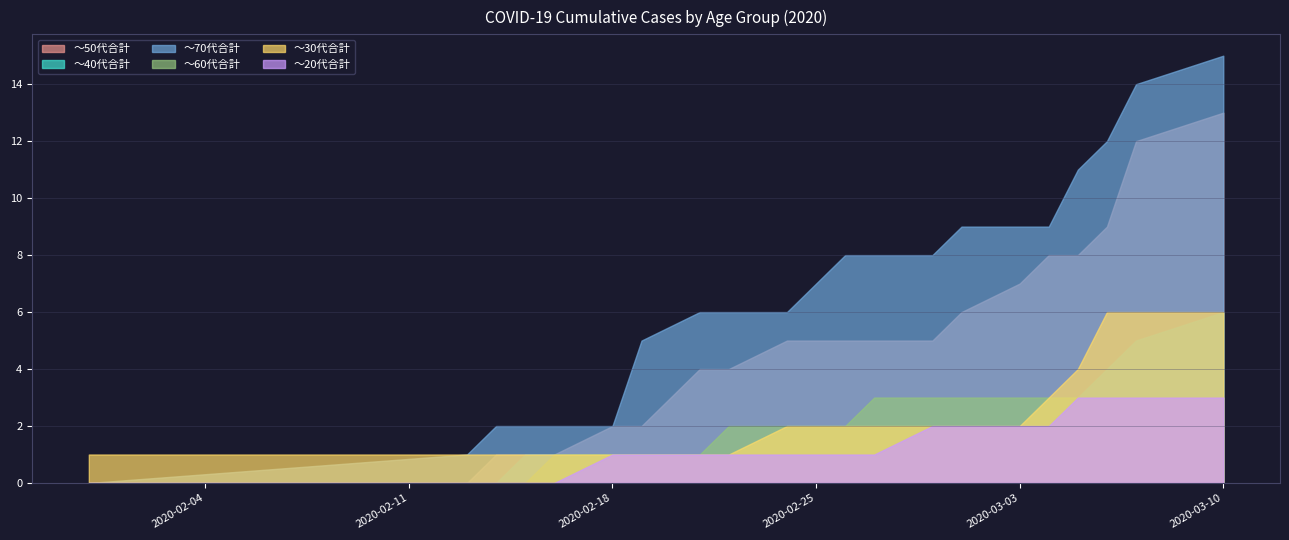

What is the difference between the maximum and minimum values in the ～70代合計 series?

15